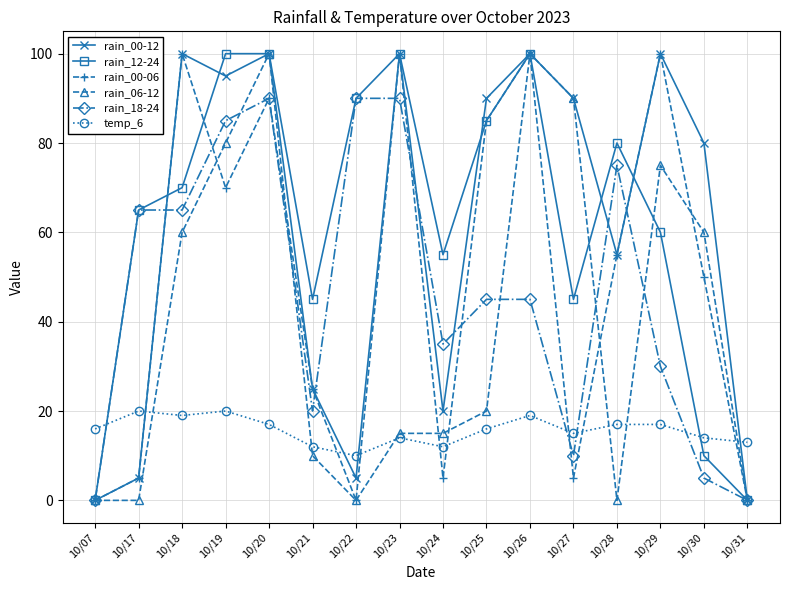

What are all the series names shown in the legend?

rain_00-12, rain_12-24, rain_00-06, rain_06-12, rain_18-24, temp_6